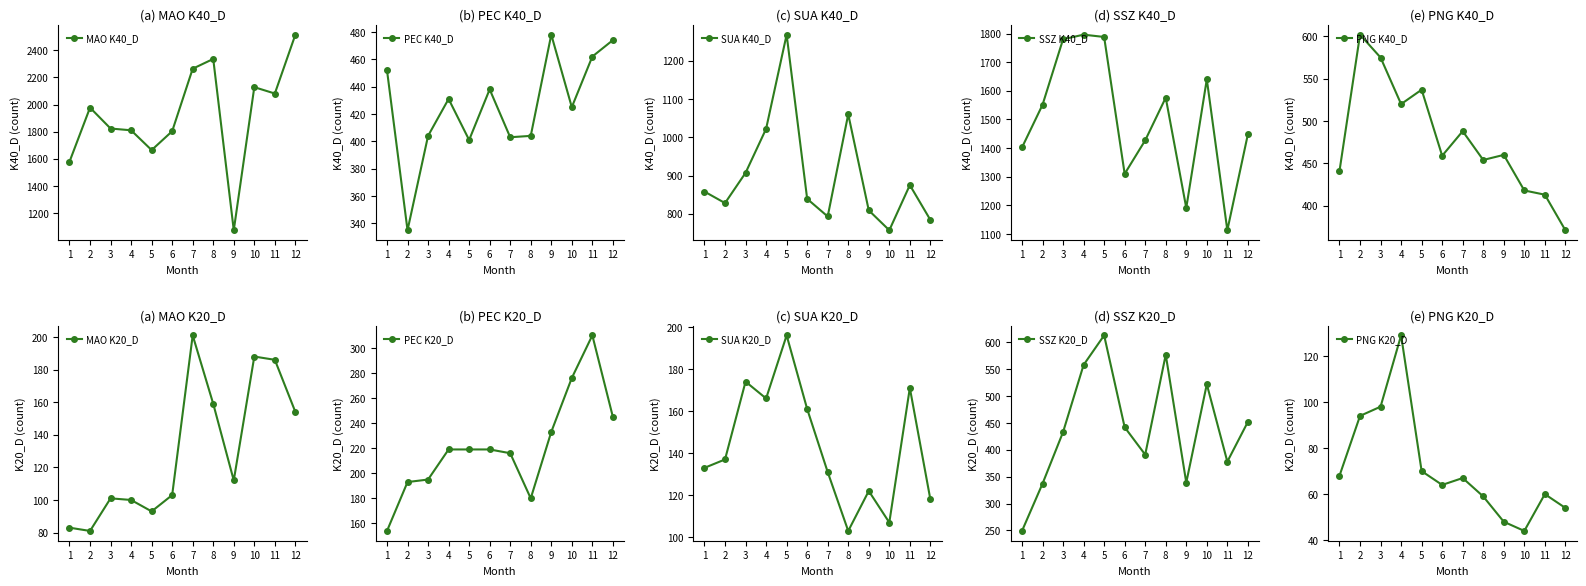

Where is the first local maximum for PEC K40_D?

4